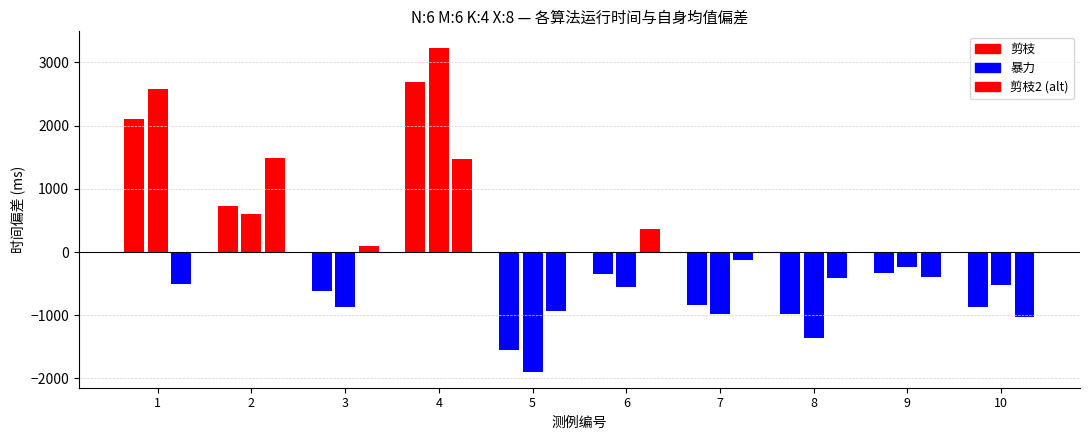

Count the number of categories in the chart.

10